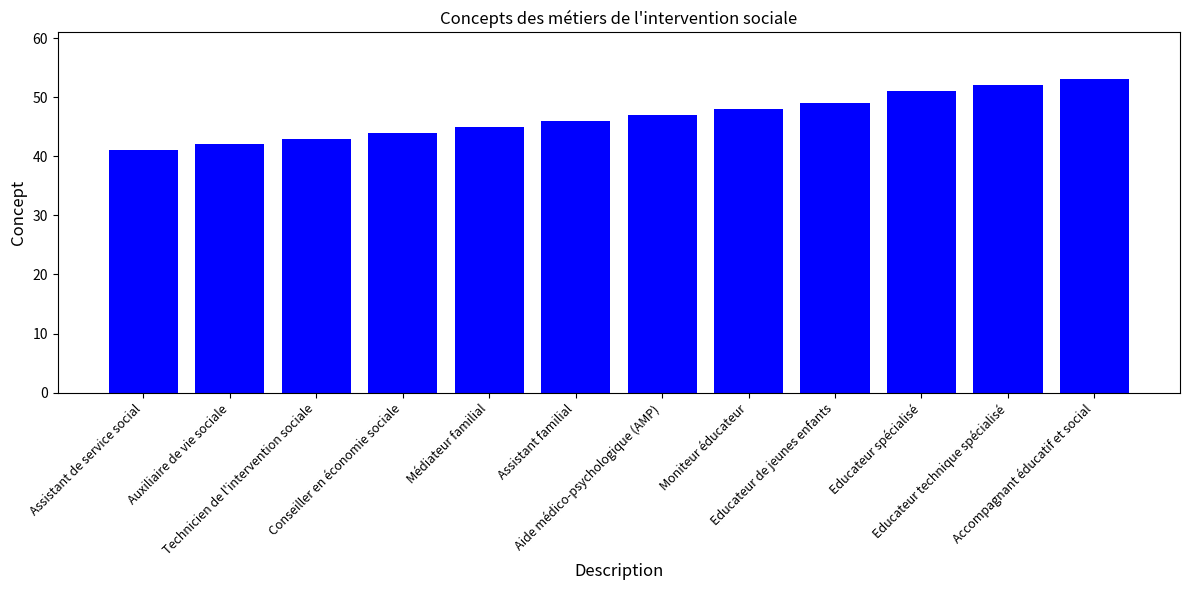

List the labels in order of value, smallest first.

Assistant de service social, Auxiliaire de vie sociale, Technicien de l'intervention sociale, Conseiller en économie sociale, Médiateur familial, Assistant familial, Aide médico-psychologique (AMP), Moniteur éducateur, Educateur de jeunes enfants, Educateur spécialisé, Educateur technique spécialisé, Accompagnant éducatif et social